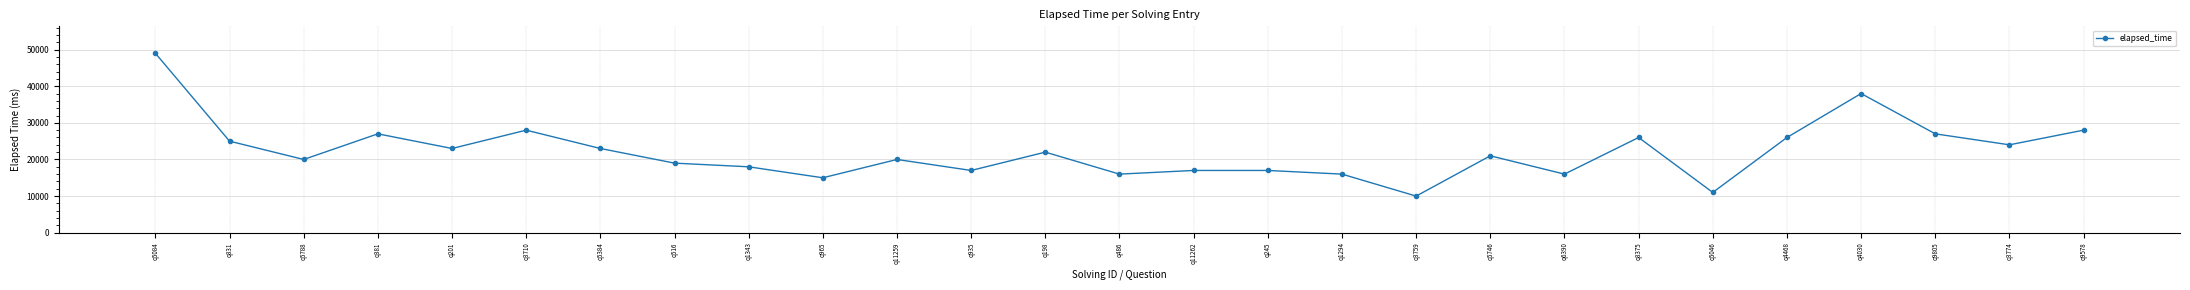

How many data points does each series have?

27